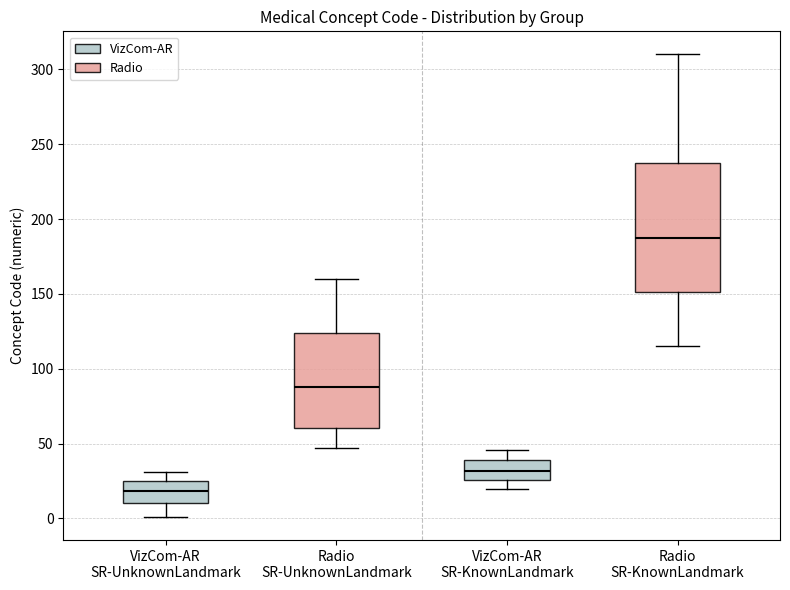

Comparing the boxes themselves (not the whiskers), which one is the tallest?

Radio SR-KnownLandmark